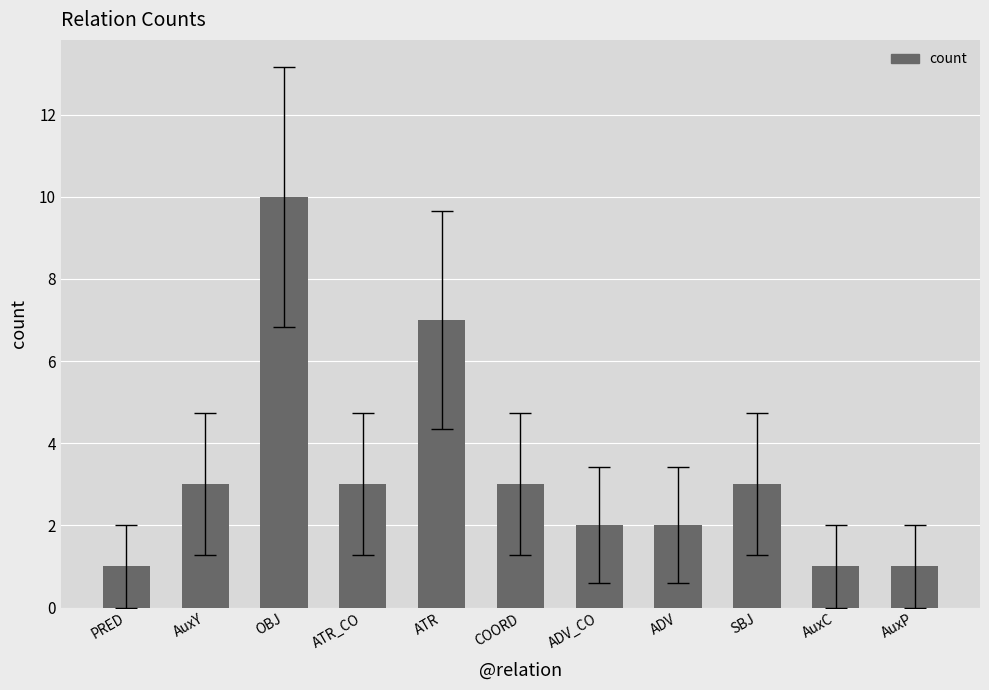

Reading right to left, what are all the values shown in this chart?

AuxP=1	AuxC=1	SBJ=3	ADV=2	ADV_CO=2	COORD=3	ATR=7	ATR_CO=3	OBJ=10	AuxY=3	PRED=1